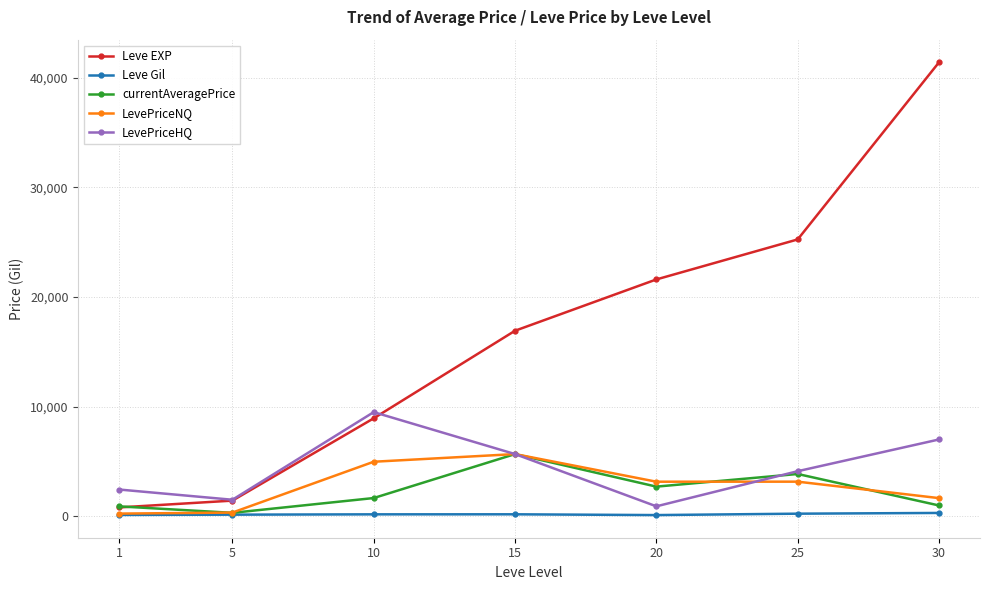

True or false: LevePriceNQ has a value of 330.0 at 5.

True